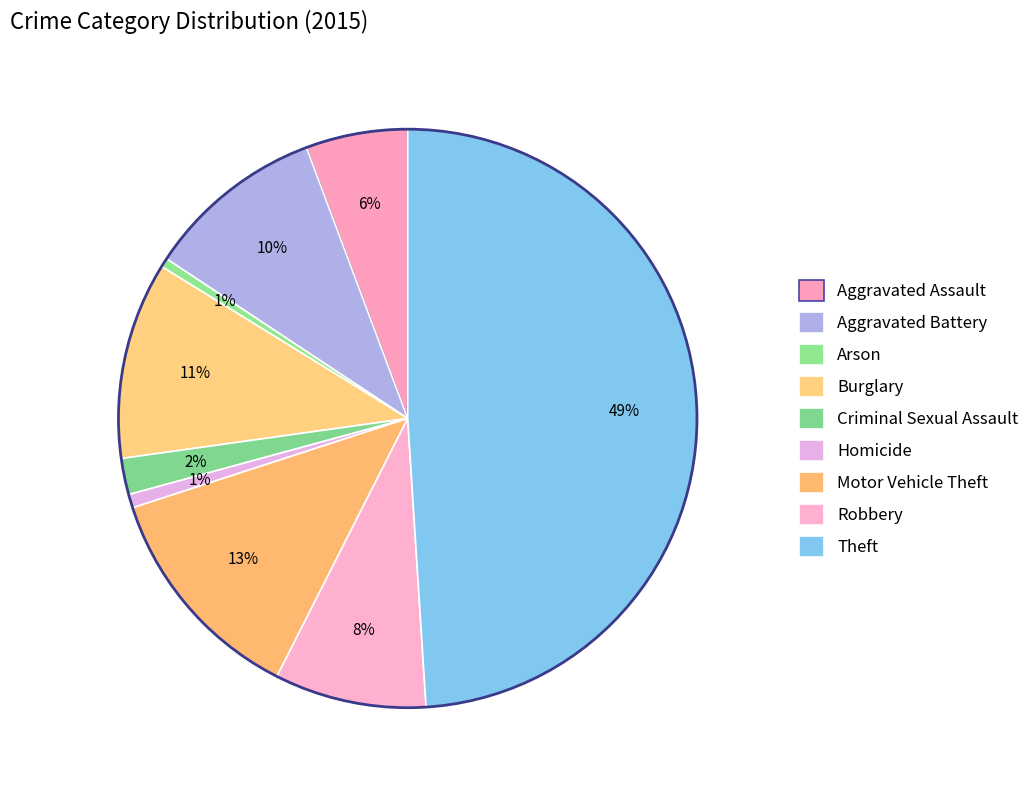

Rank the categories by value from lowest to highest.

Arson, Homicide, Criminal Sexual Assault, Aggravated Assault, Robbery, Aggravated Battery, Burglary, Motor Vehicle Theft, Theft